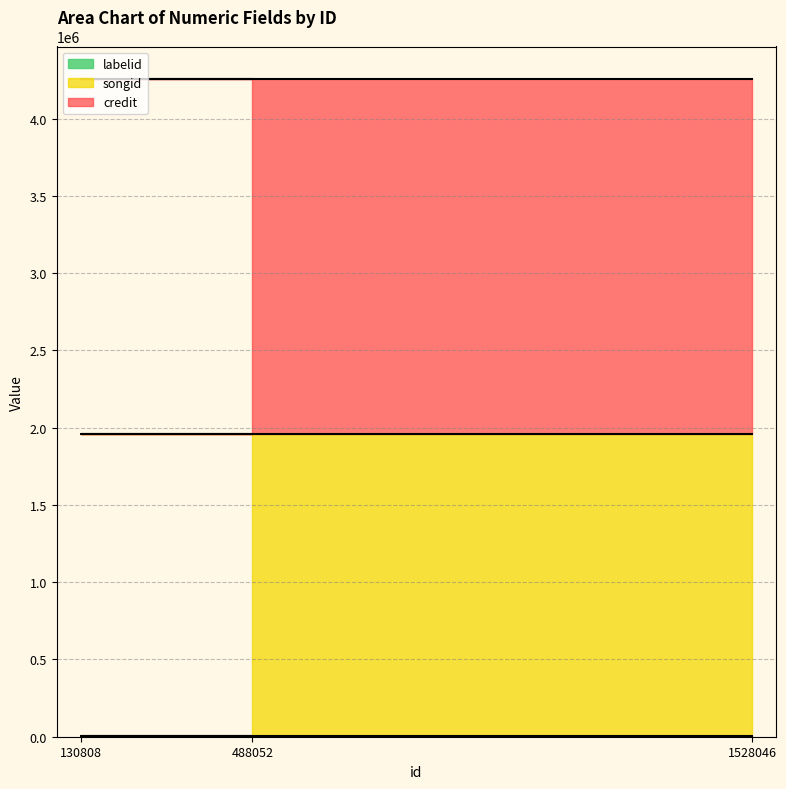

True or false: songid and labelid intersect in this chart.

False